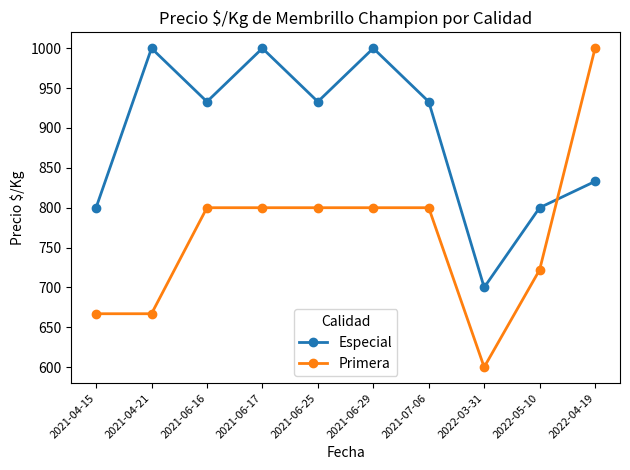

Reading left to right, what are all the values shown in this chart?

Especial: 800	1000	933	1000	933	1000	933	700	800	833
Primera: 667	667	800	800	800	800	800	600	722	1000